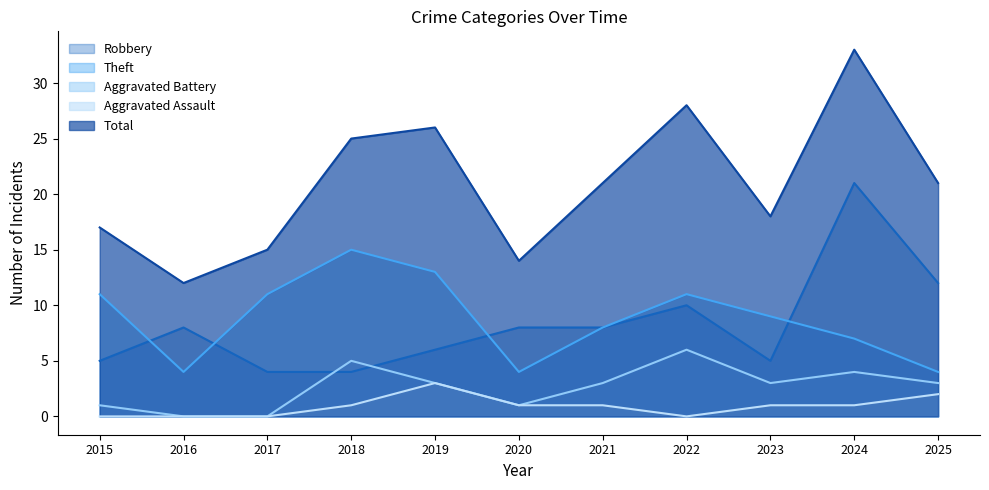

What is the difference between the maximum and minimum values in the Theft series?

11